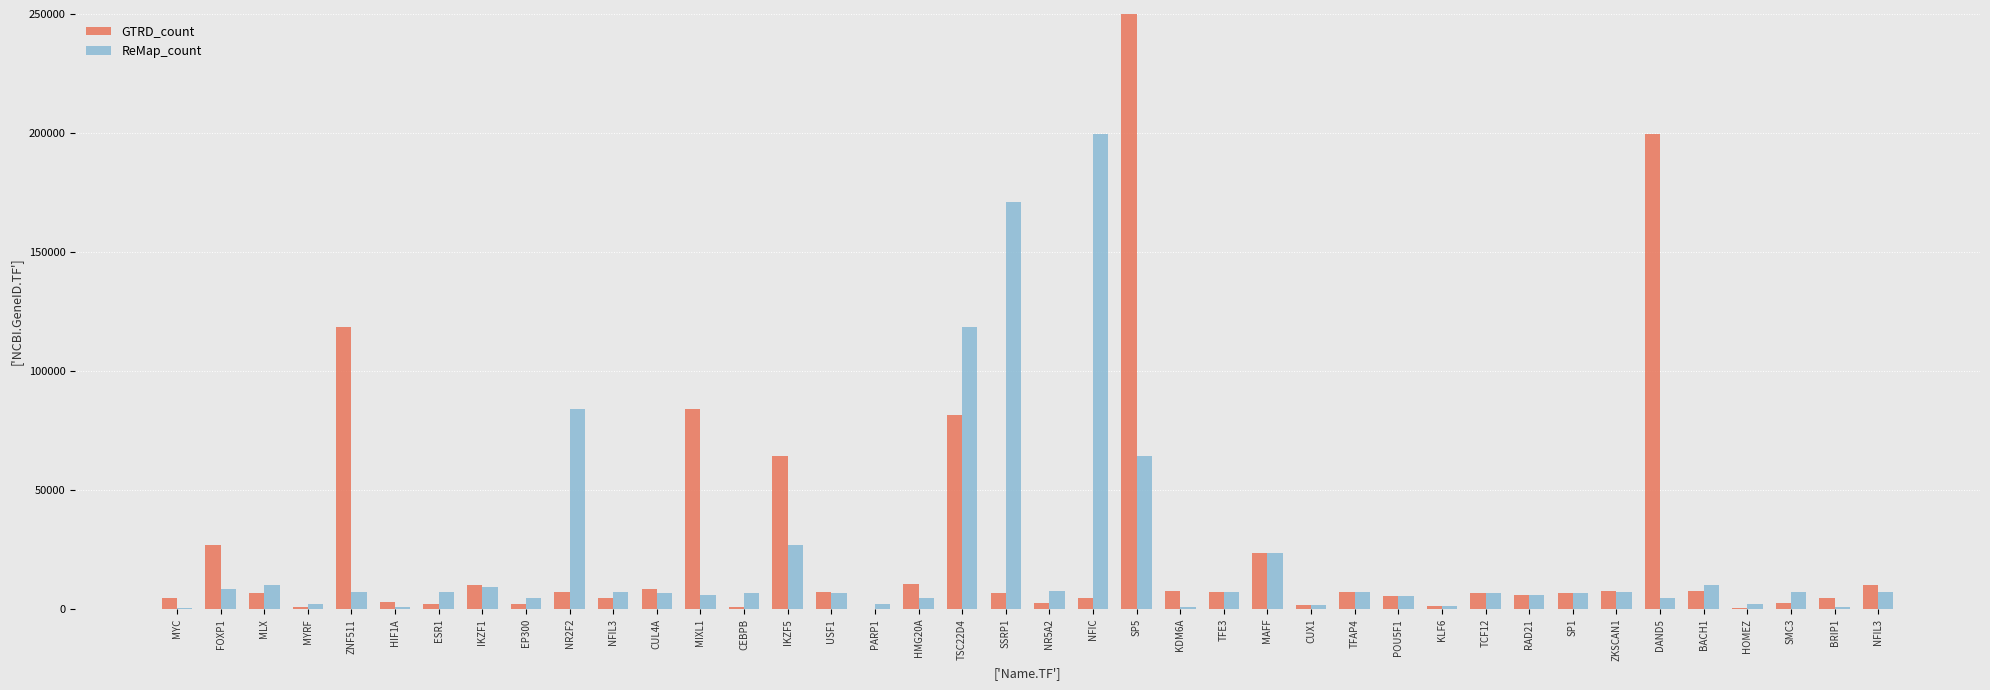

The GTRD_count series shows 9518 at TFAP4. True or false?

False